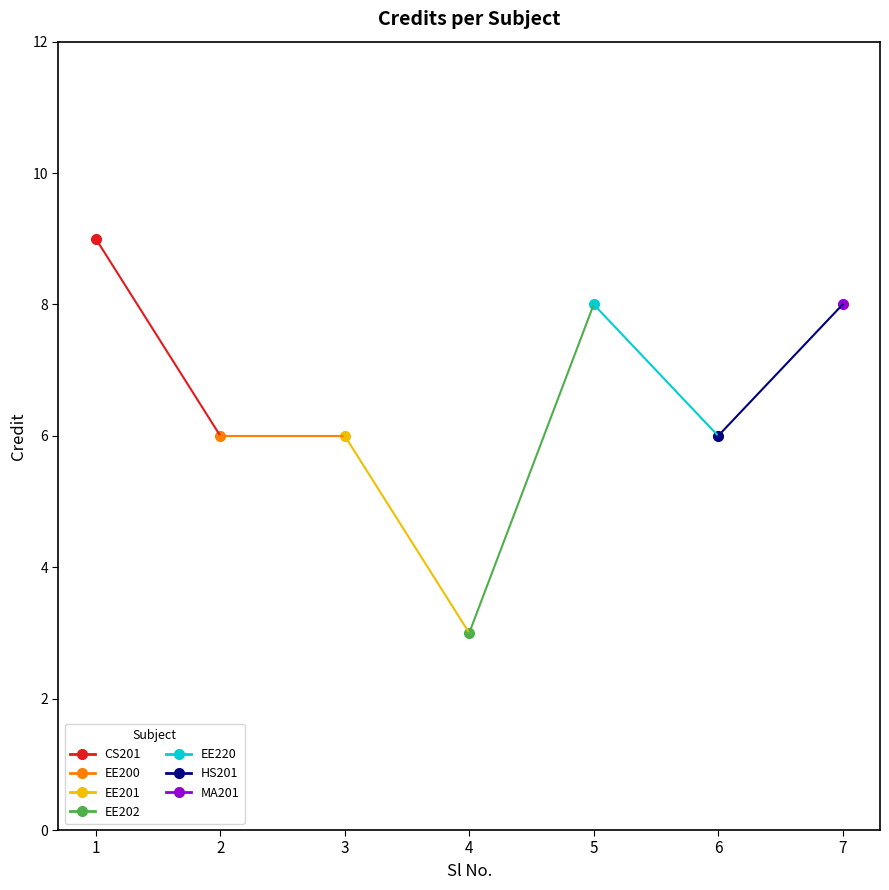

How many interior local valleys (lower than both neighbors) does the data have?

2